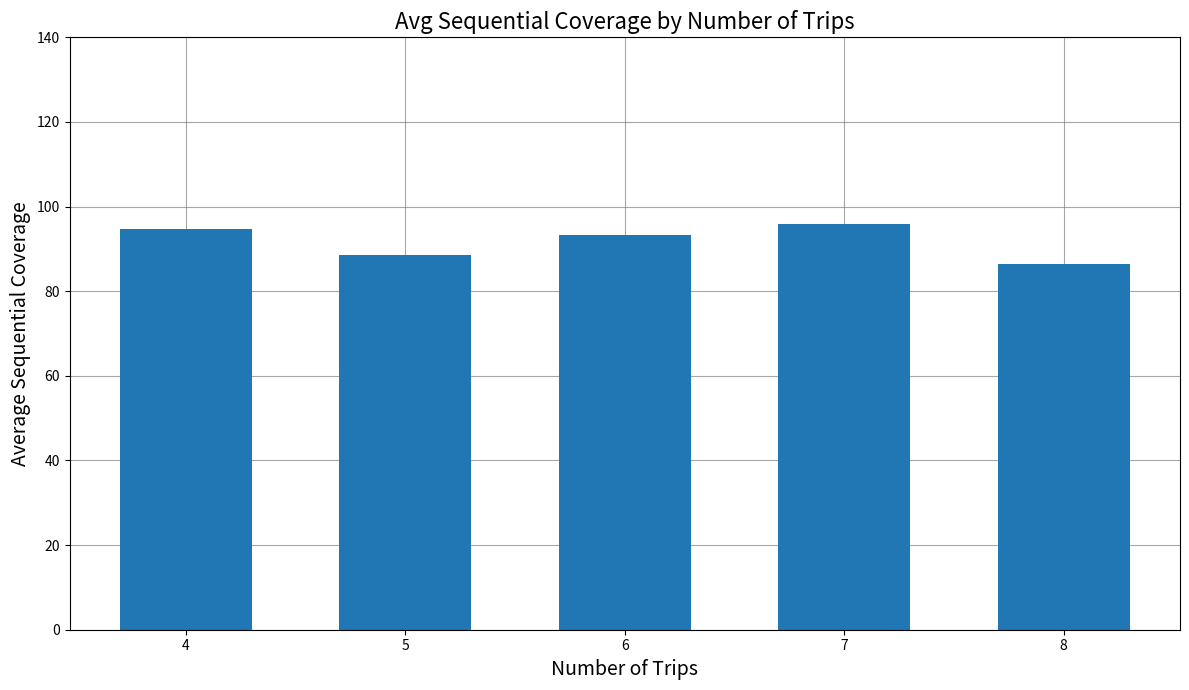

What is the minimum value shown in the chart?

86.4